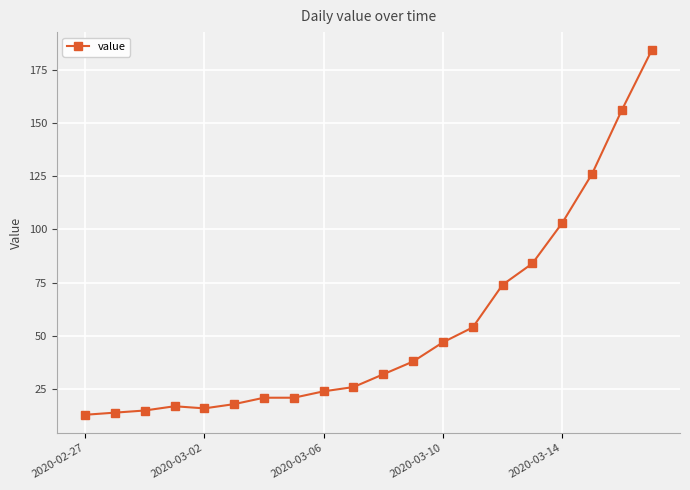

What is the sum of all values?

1083